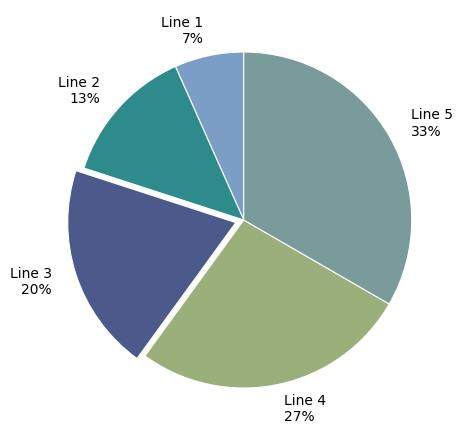

The Line 4 slice represents 20% of the pie. True or false?

False